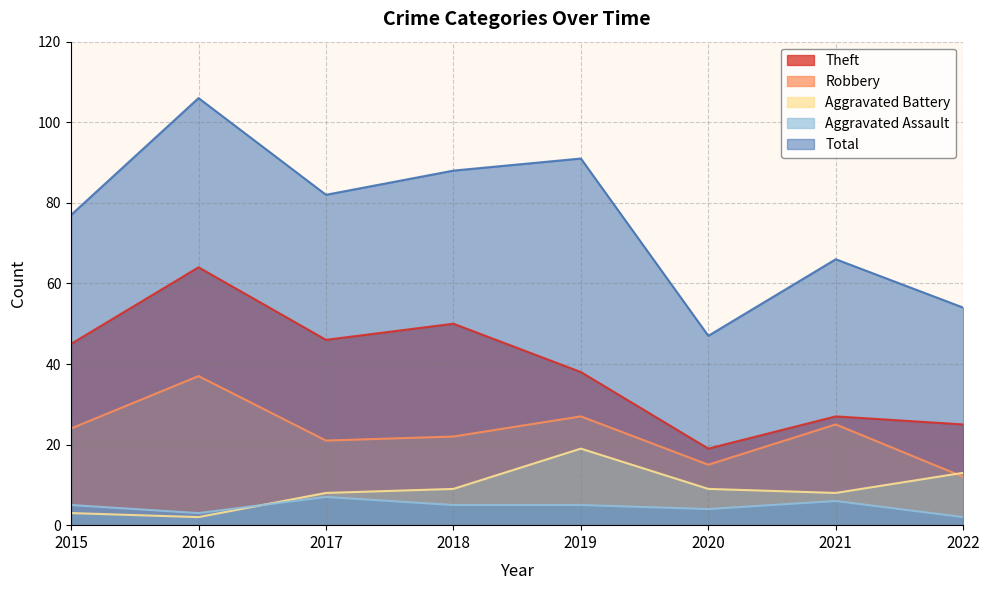

What are all the series names shown in the legend?

Theft, Robbery, Aggravated Battery, Aggravated Assault, Total